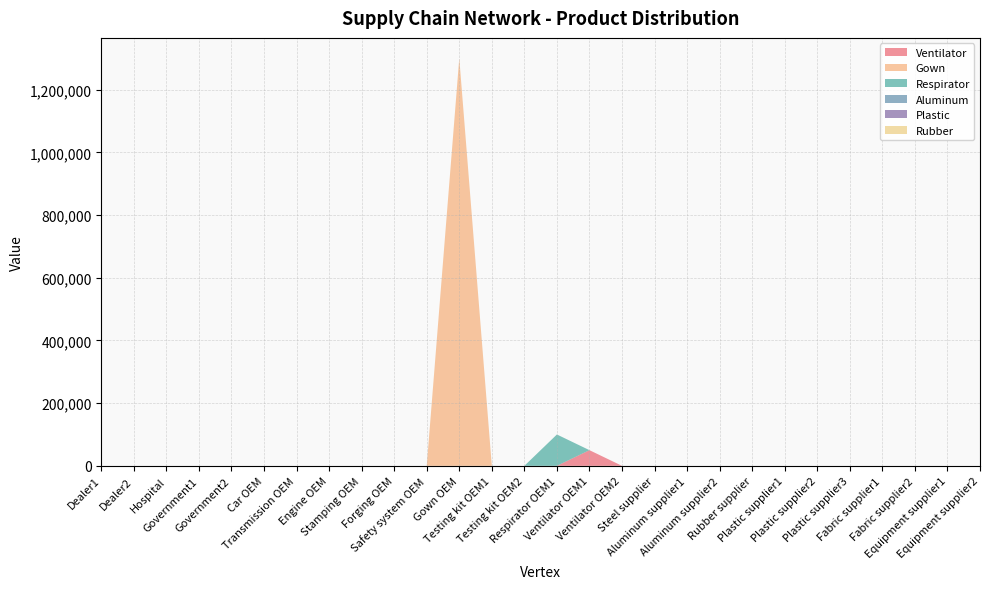

What is the maximum value for Ventilator?

50000